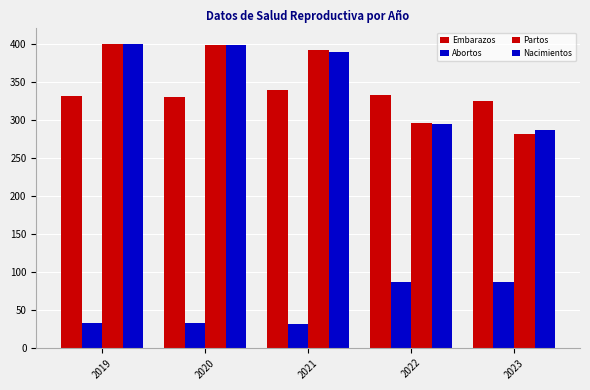

Rank the series by their maximum value, from lowest to highest.

Abortos, Embarazos, Partos, Nacimientos